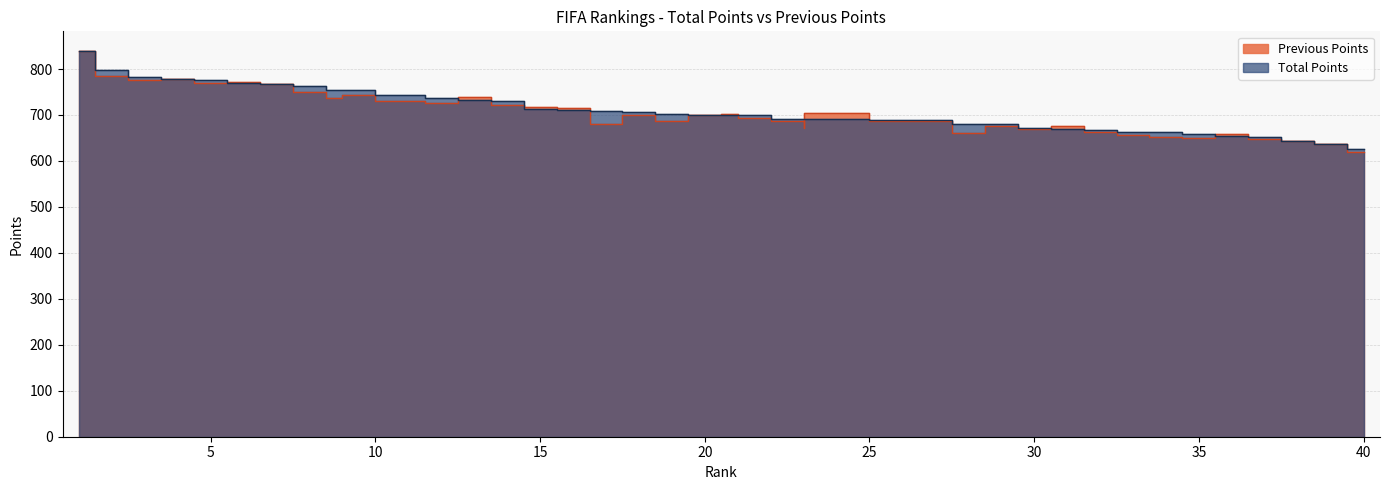

What is the smallest value displayed?

620